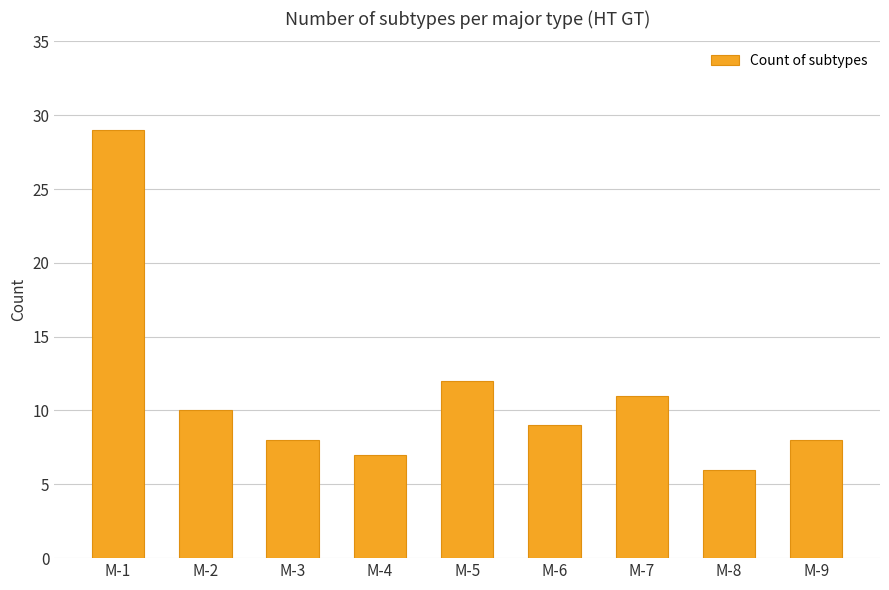

What is the value of the 1st bar from the left?

29